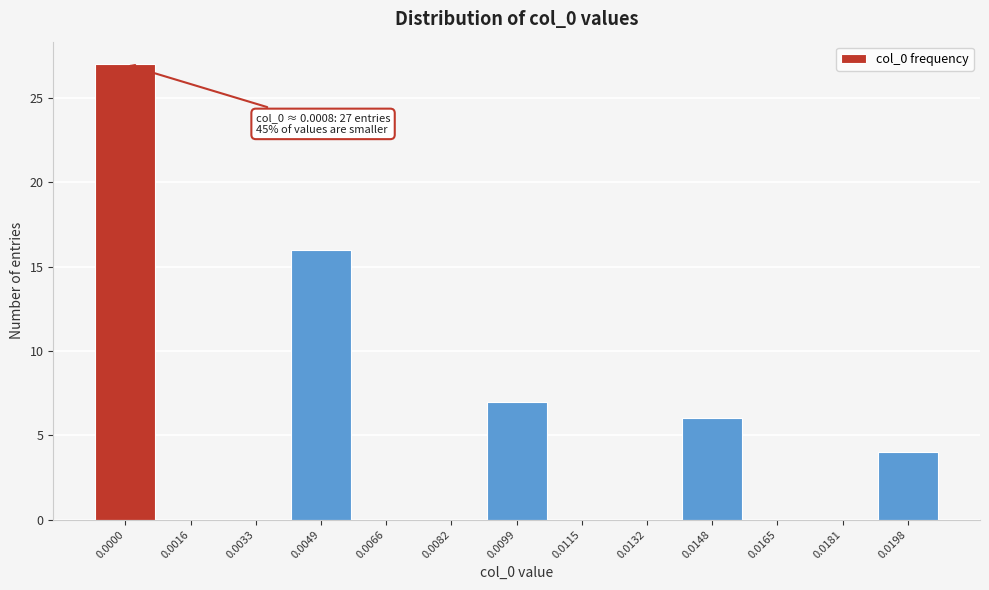

Reading right to left, list all the values displayed in this chart.

0.0198=4	0.0181=0	0.0165=0	0.0148=6	0.0132=0	0.0115=0	0.0099=7	0.0082=0	0.0066=0	0.0049=16	0.0033=0	0.0016=0	0.0000=27